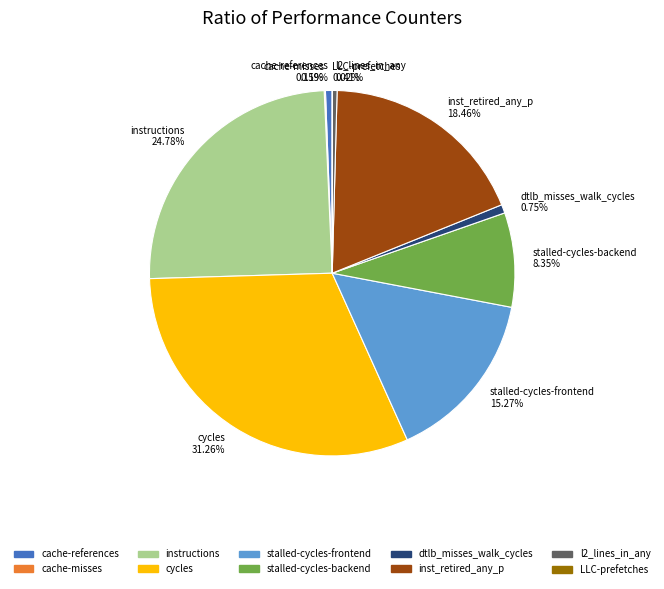

Is the sum of stalled-cycles-backend 8.35% and instructions 24.78% greater than half?

No